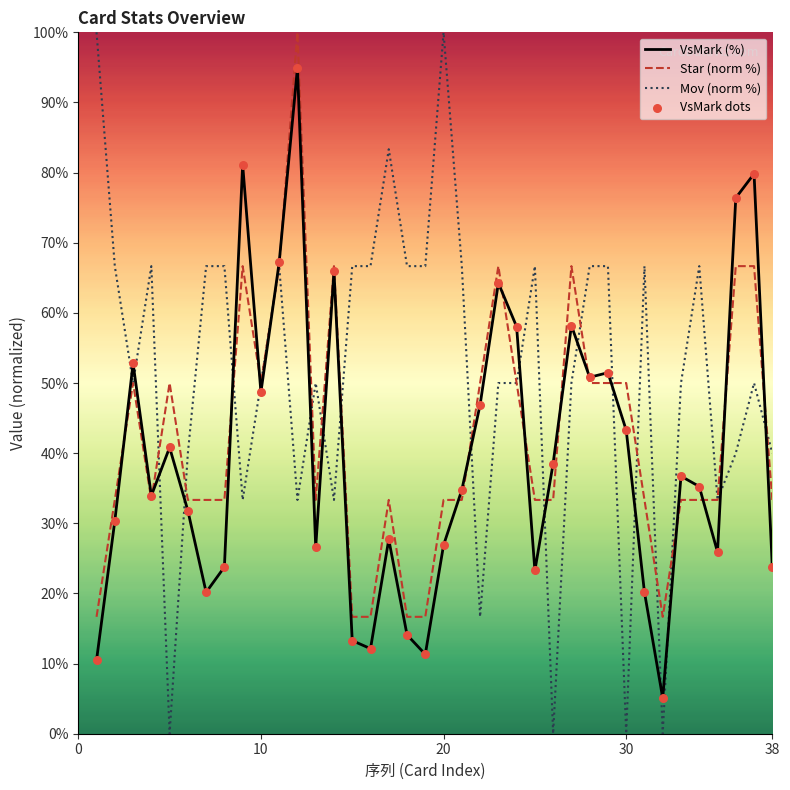

What is the maximum value for Star (norm %)?

100.0